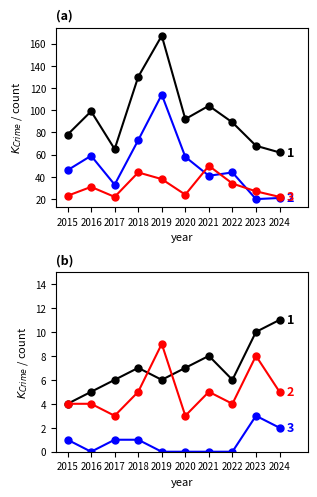

Which series has the largest total across all categories?

Total